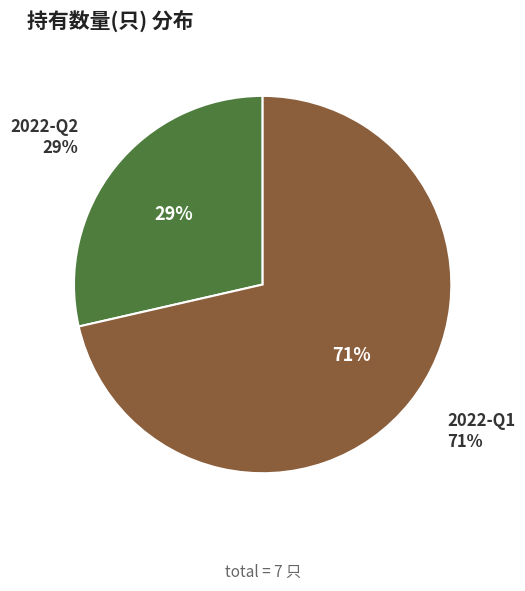

What percentage is NOT represented by 2022-Q1?

28.6%